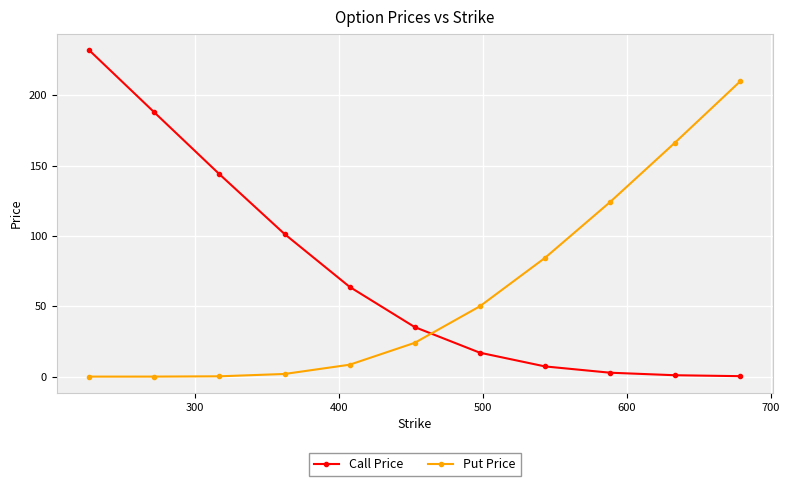

How many data points in Call Price are less than 35?

5